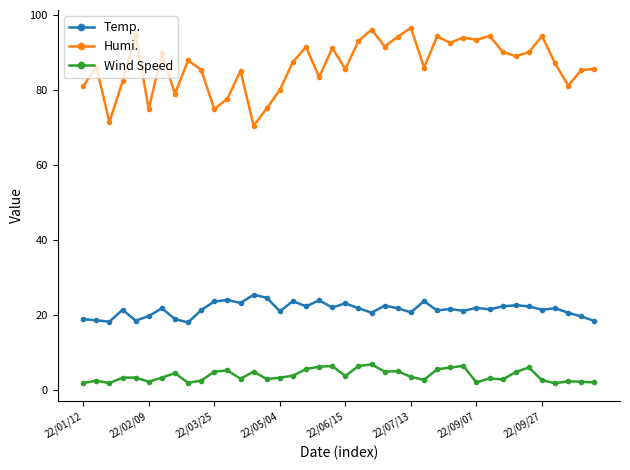

What is the lowest value of the Humi. series?

70.6